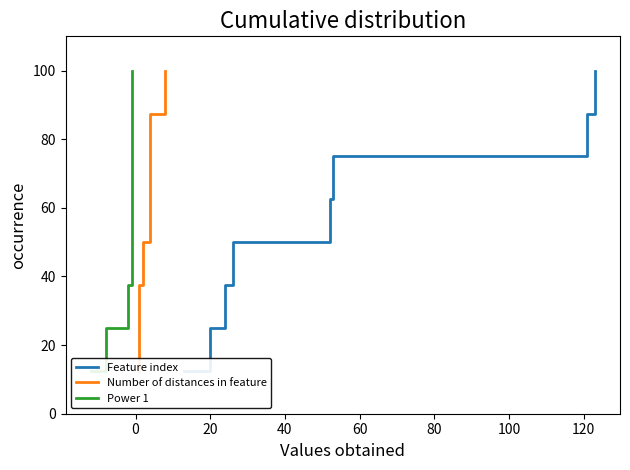

What is the difference between the maximum and minimum values in the Number of distances in feature series?

87.5